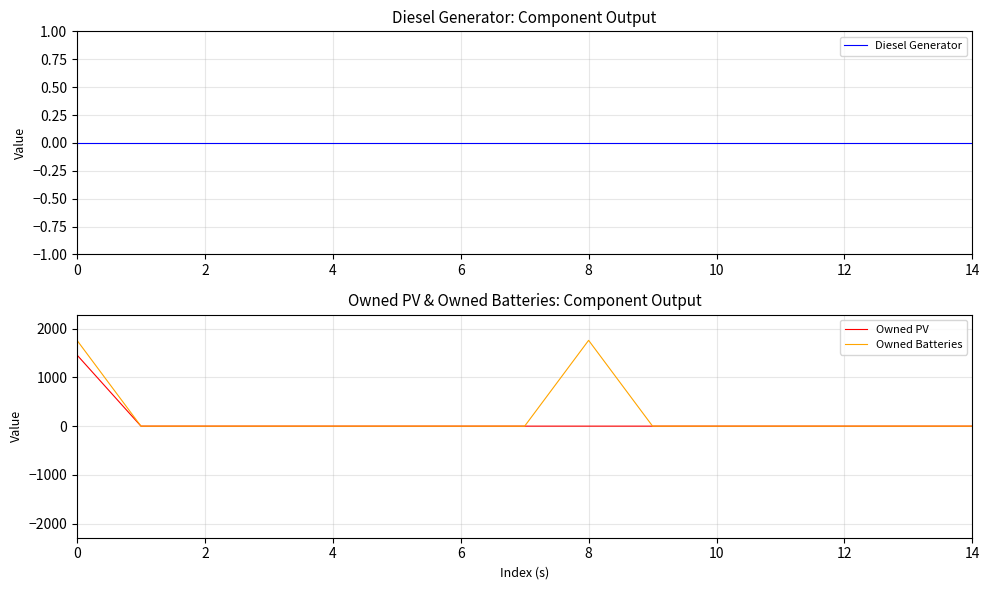

Is it true that Owned PV equals 2214 at 0?

False